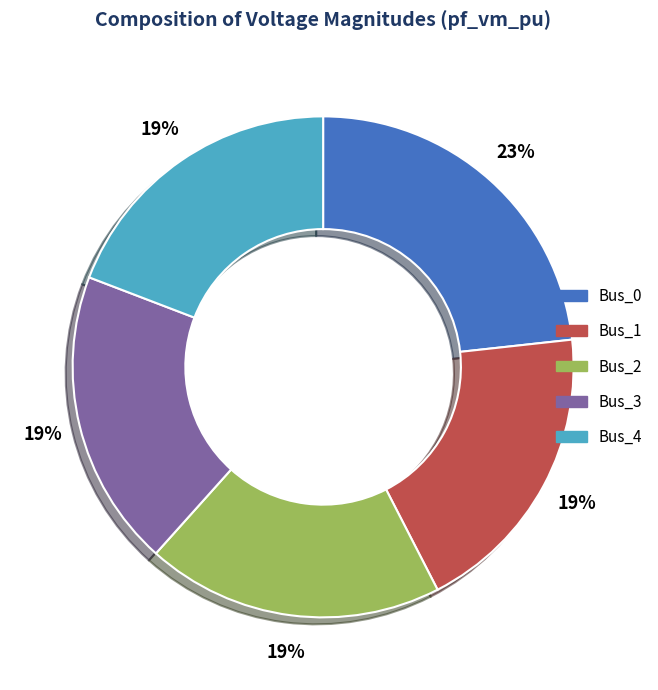

Is the sum of Bus_0 and Bus_1 greater than half?

No